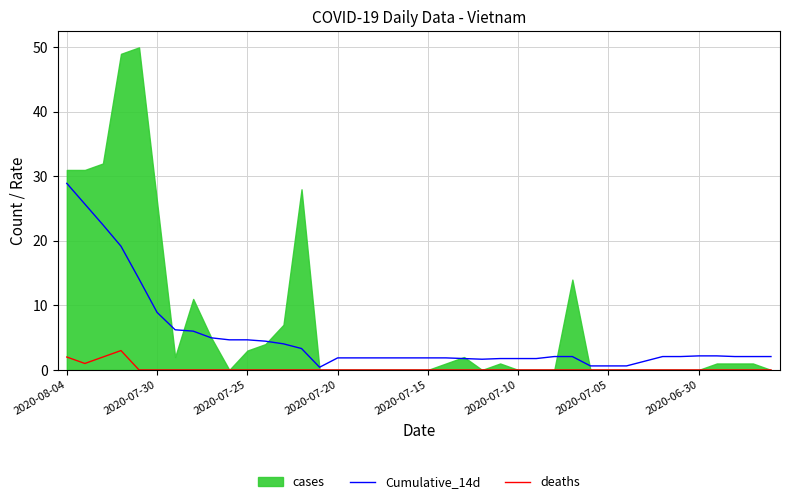

At which label does Cumulative_14d reach its peak?

2020-08-04